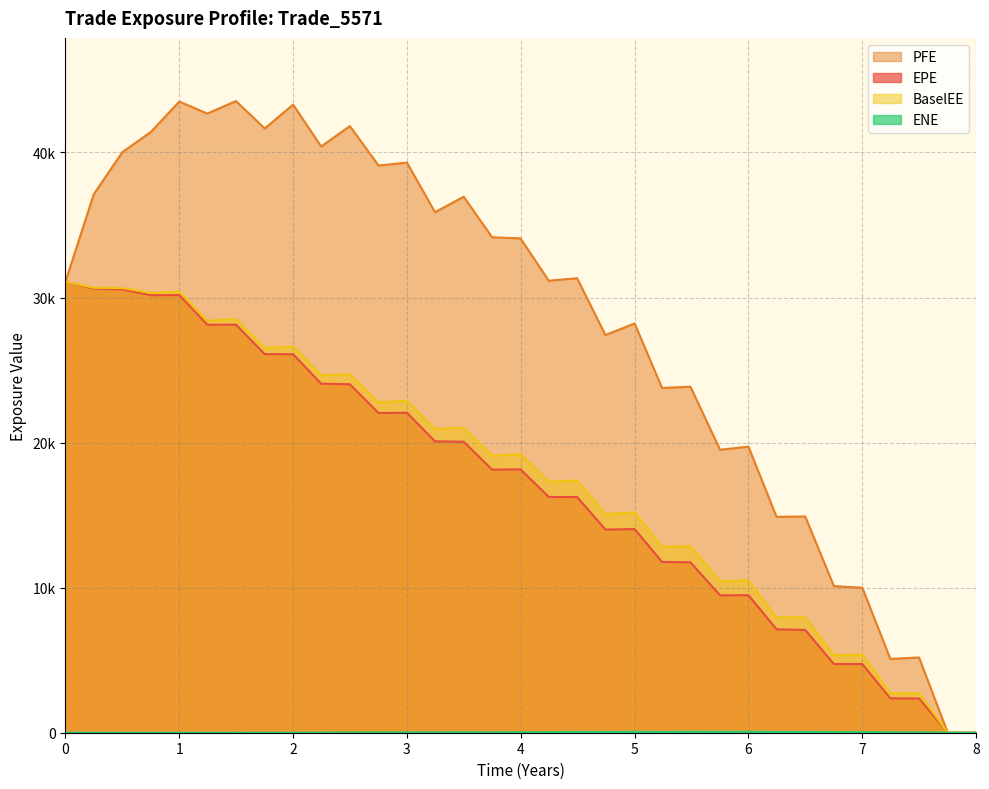

True or false: ENE has a value of 0.0 at 0.50024.

True